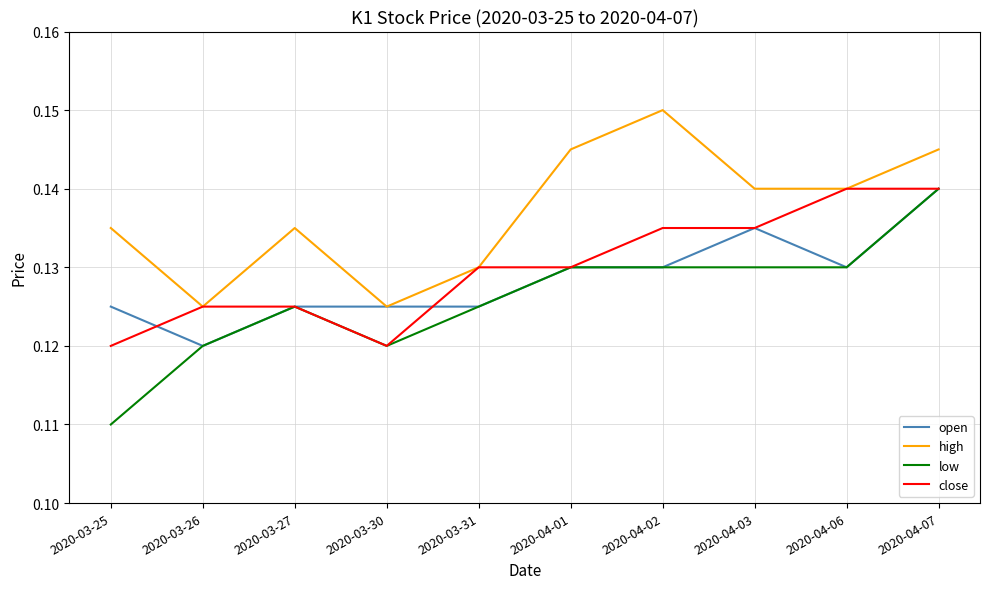

Is the value of low at 2020-03-27 greater than the value of high at 2020-04-03?

No